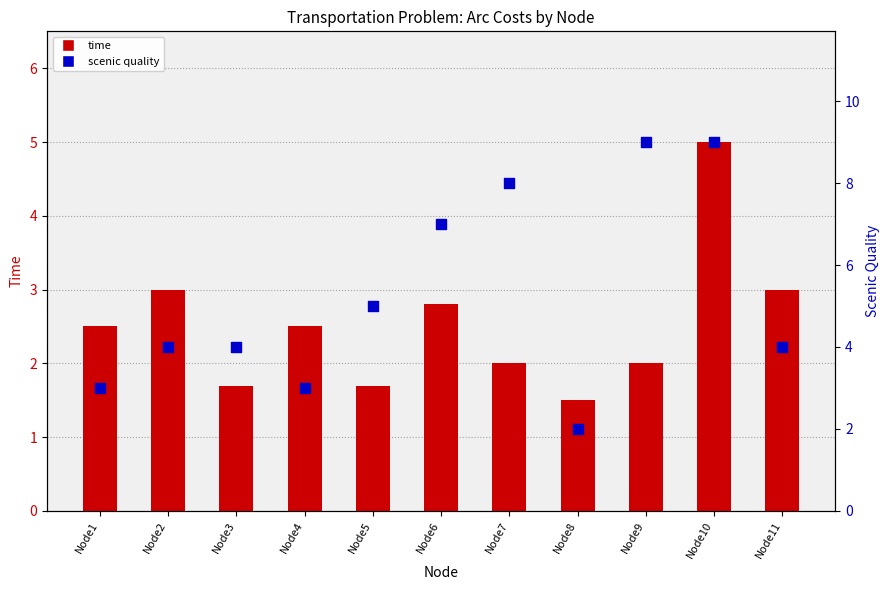

What are all the series names shown in the legend?

time, scenic